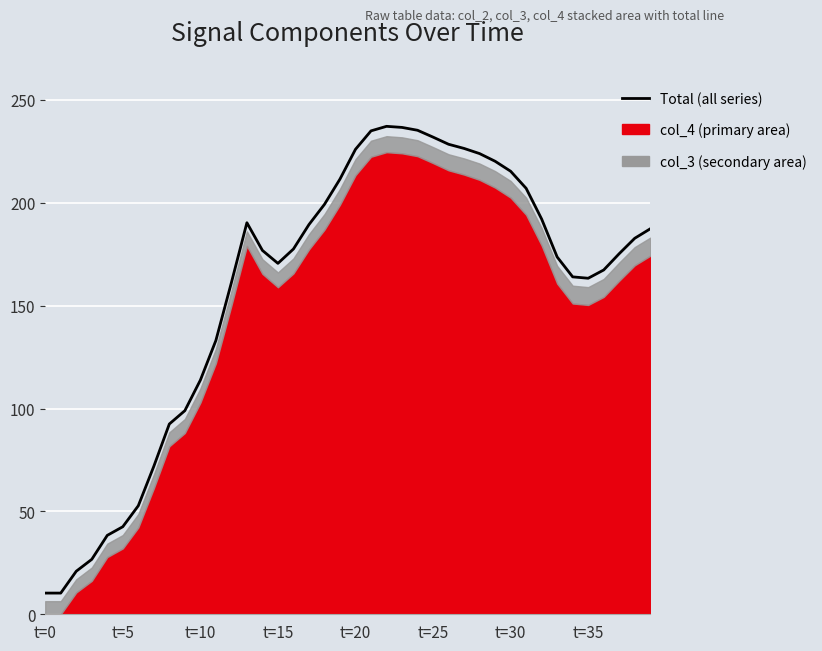

Does the chart display data point markers on the line(s)?

No